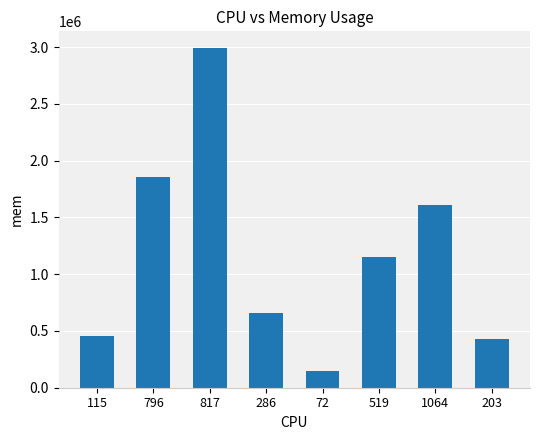

What is the difference between the values at 796 and 72?

1708032